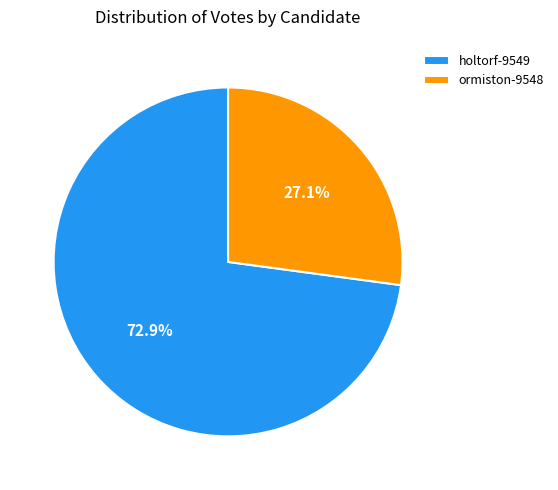

Which slice is the smallest?

ormiston-9548